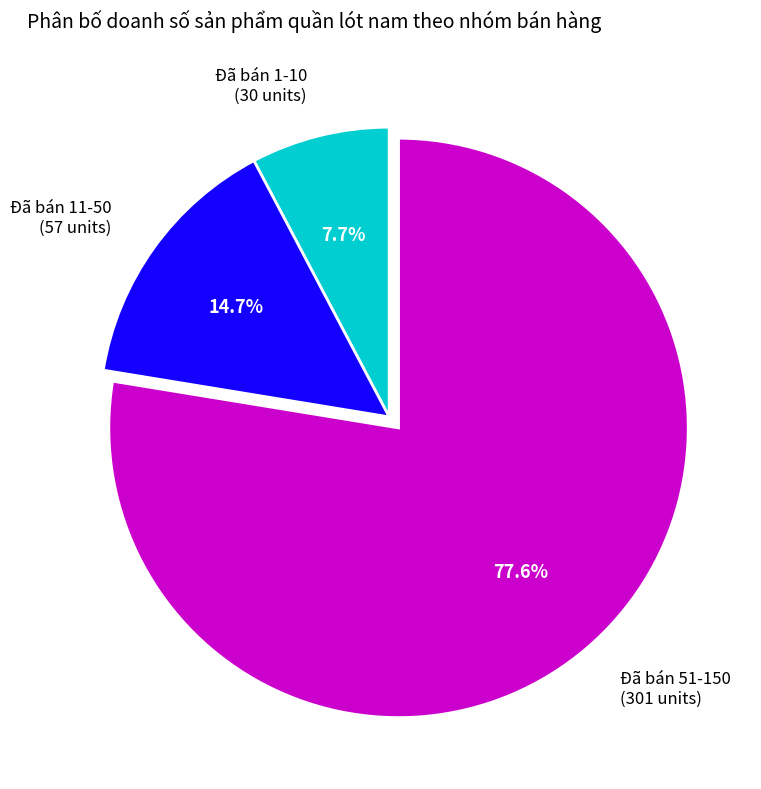

Count the number of slices in the pie.

3